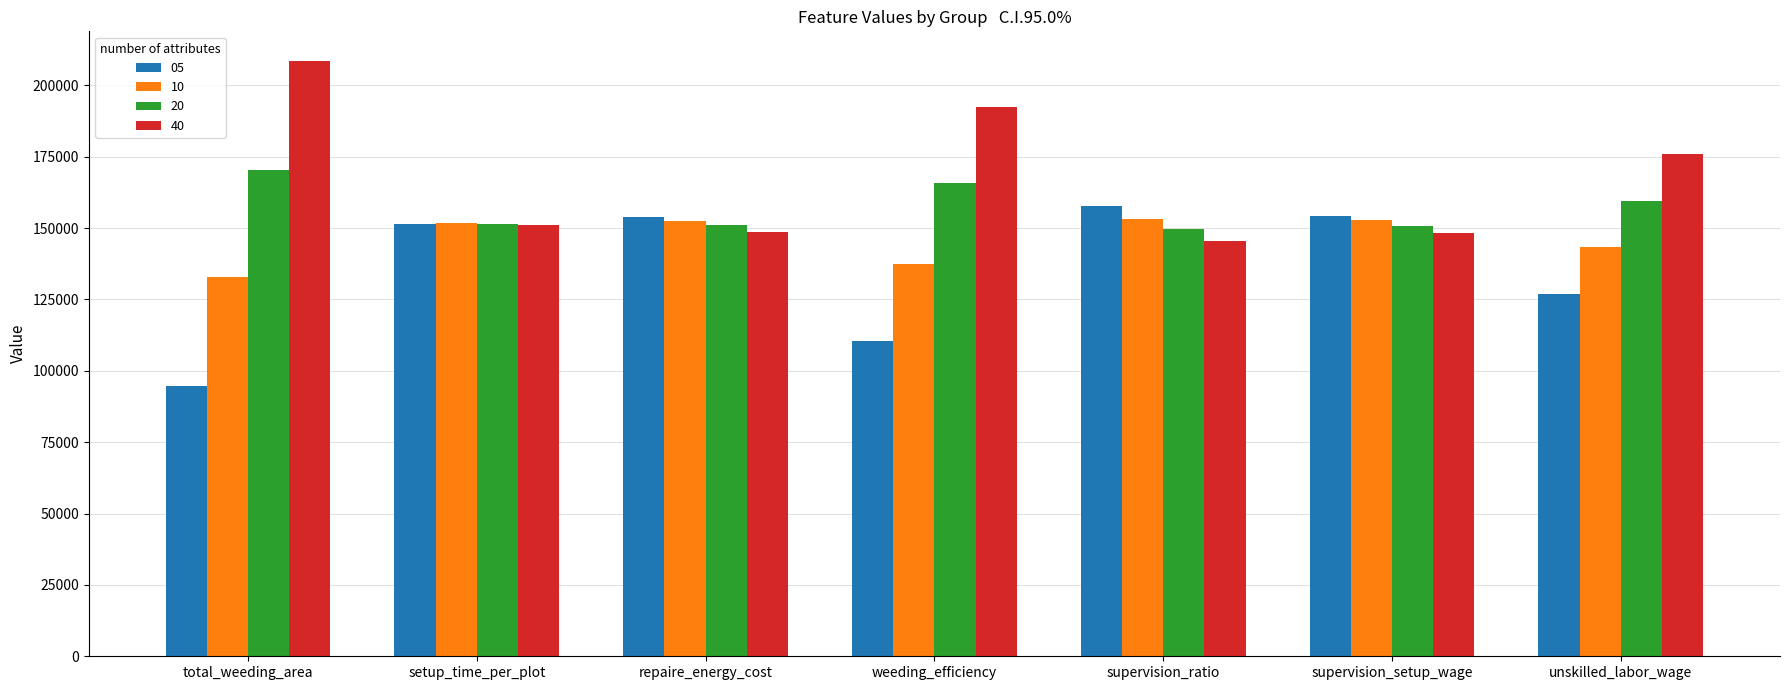

How many groups of bars are there?

7